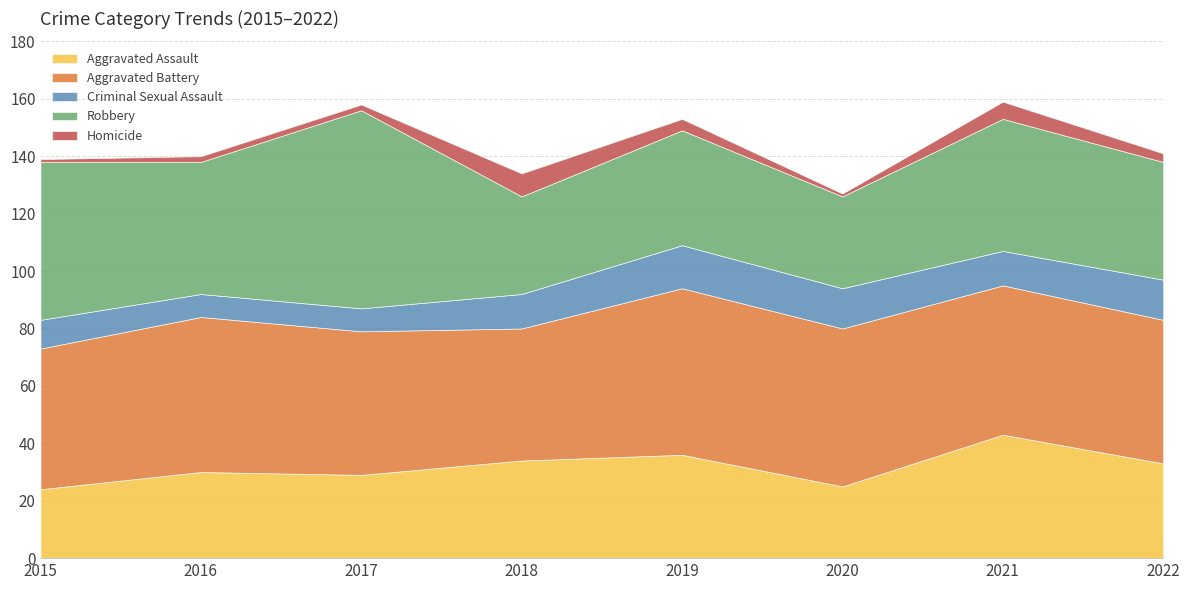

Count the number of data series in this chart.

5